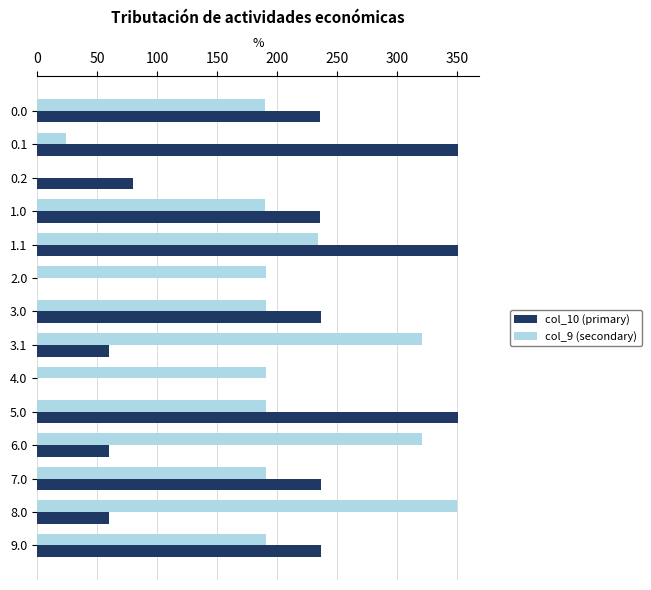

At which category is the sum across all series the highest?

1.1